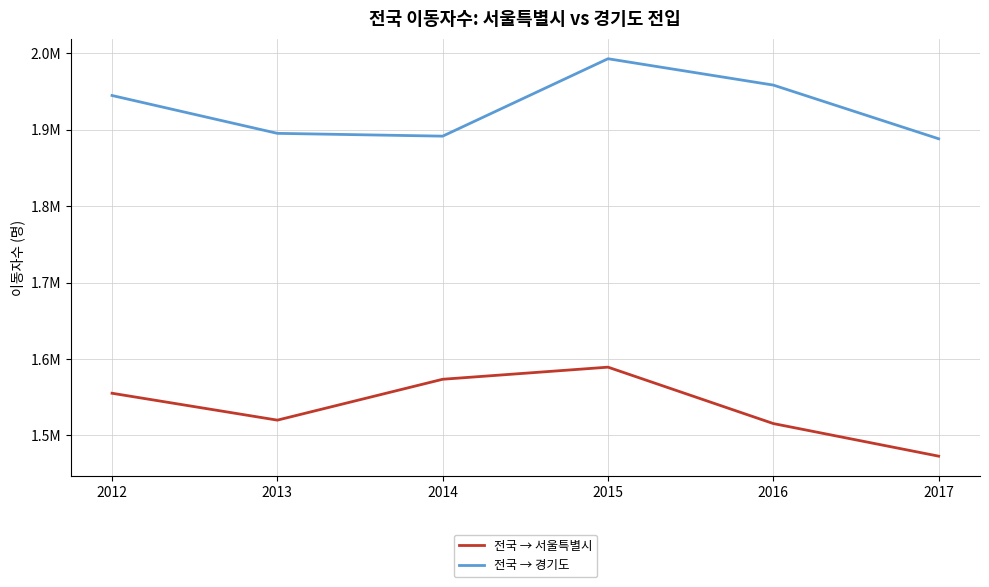

What is the difference between the 전국 → 경기도 values at 2013 and 2016?

63159